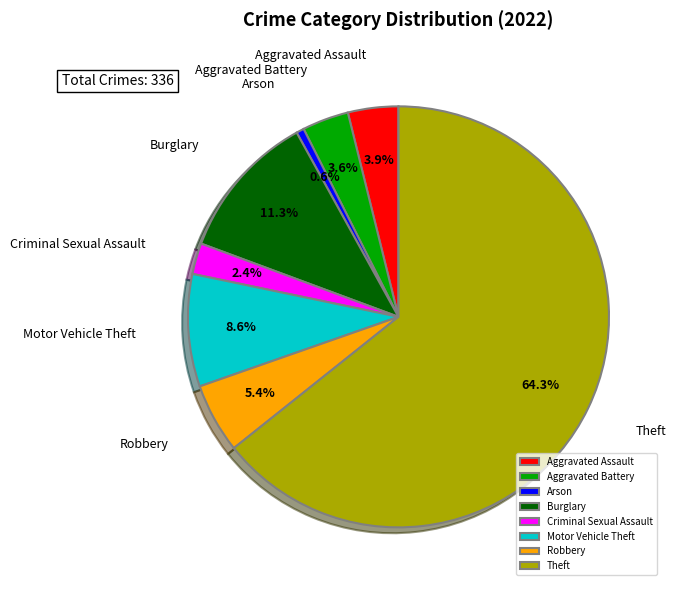

To the nearest percent, what is the average slice percentage?

12%